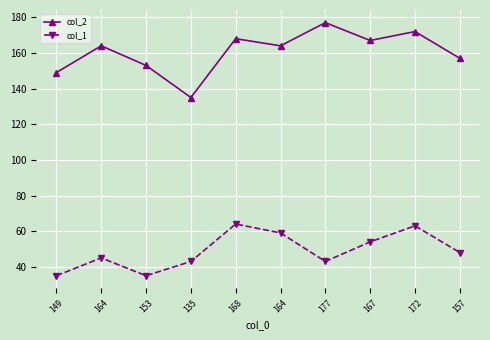

What are all the series names shown in the legend?

col_2, col_1